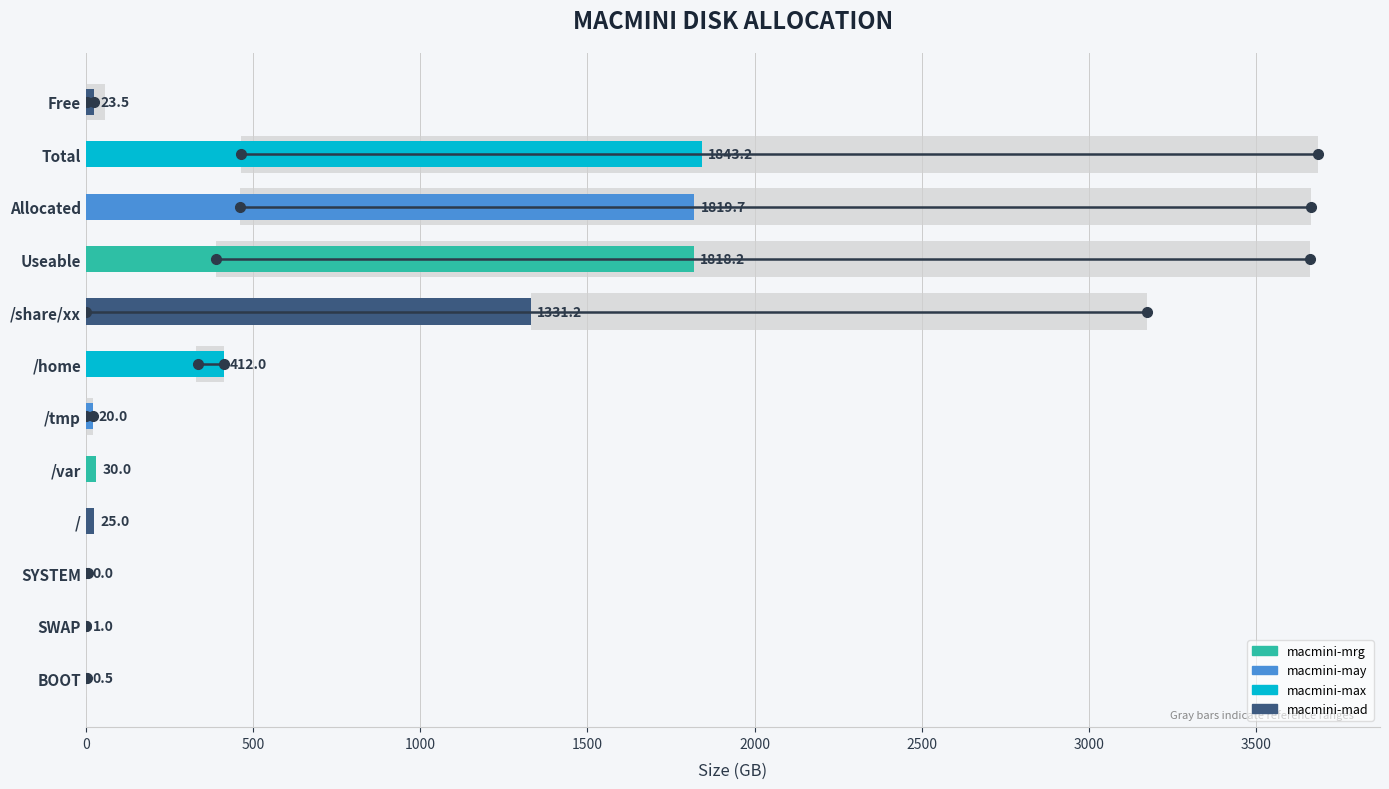

What is the sum of all values?

7324.3